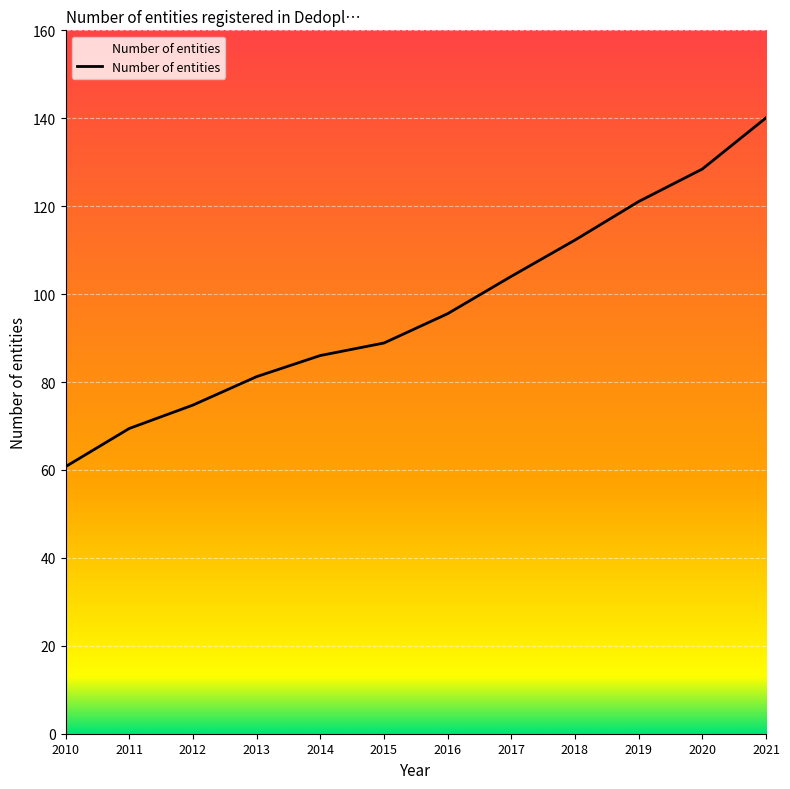

The value at 2018 is 112.3. True or false?

True